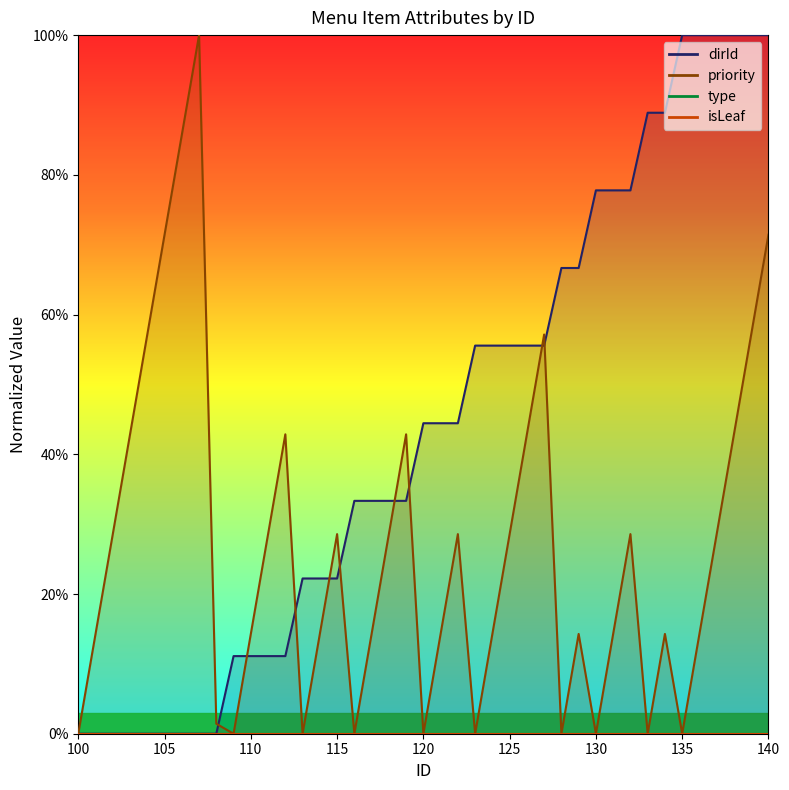

What is the sum of the priority values at 108 and 111?

30.0